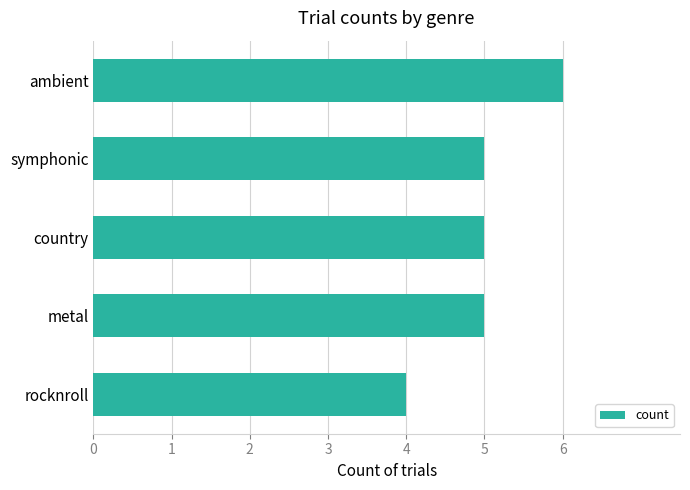

The chart shows a value of 5 at metal. True or false?

True